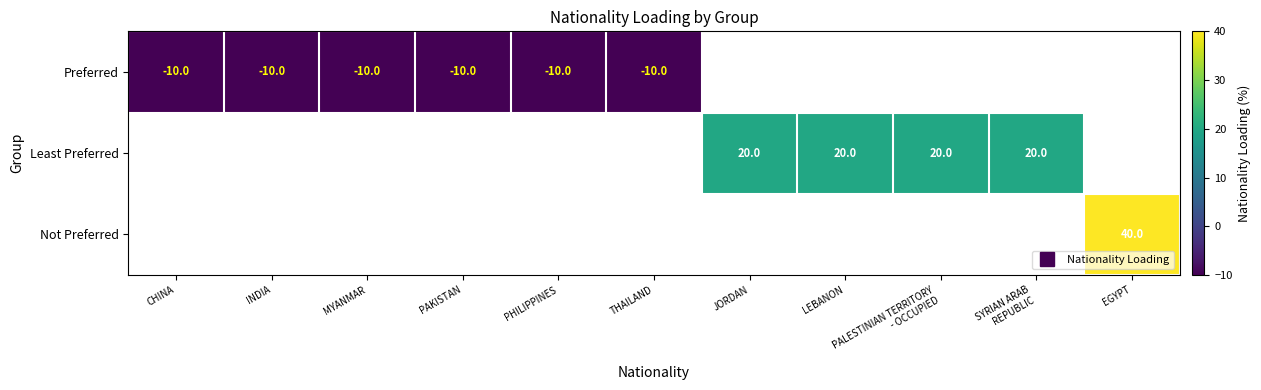

List the series in order of their overall mean, lowest first.

Preferred, Least Preferred, Not Preferred